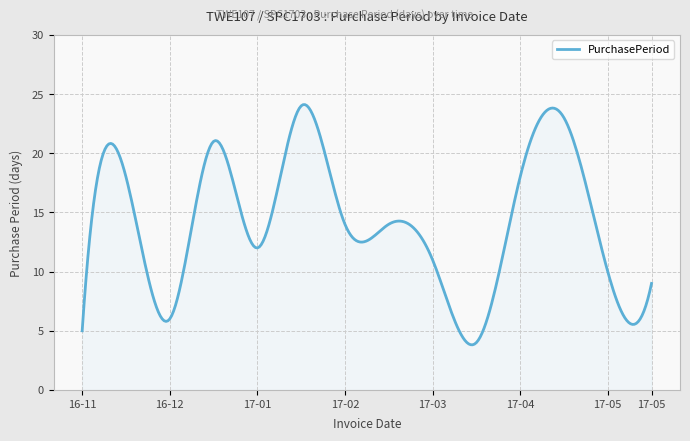

What is the greatest value displayed?

24.1